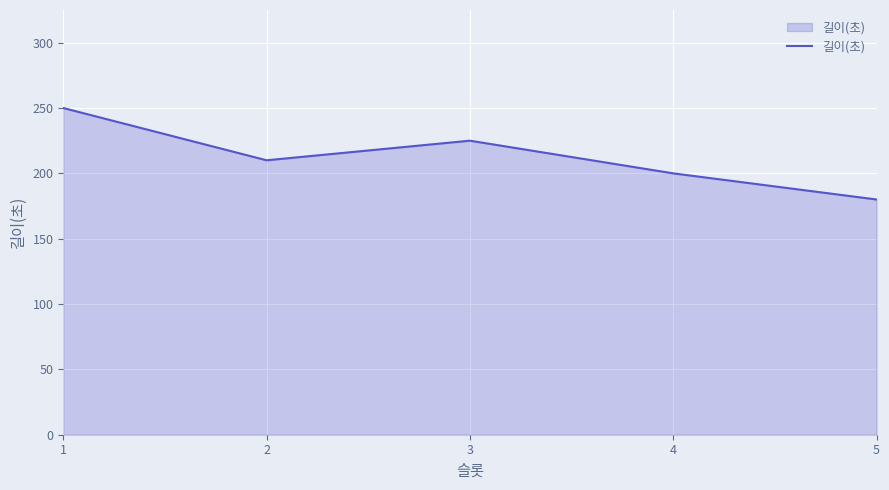

True or false: the data shows 125 at 2.

False